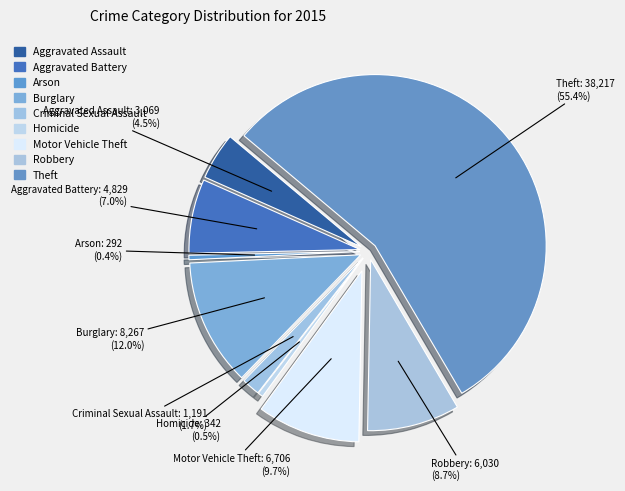

What percentage do Theft and Criminal Sexual Assault together represent?

57.2%